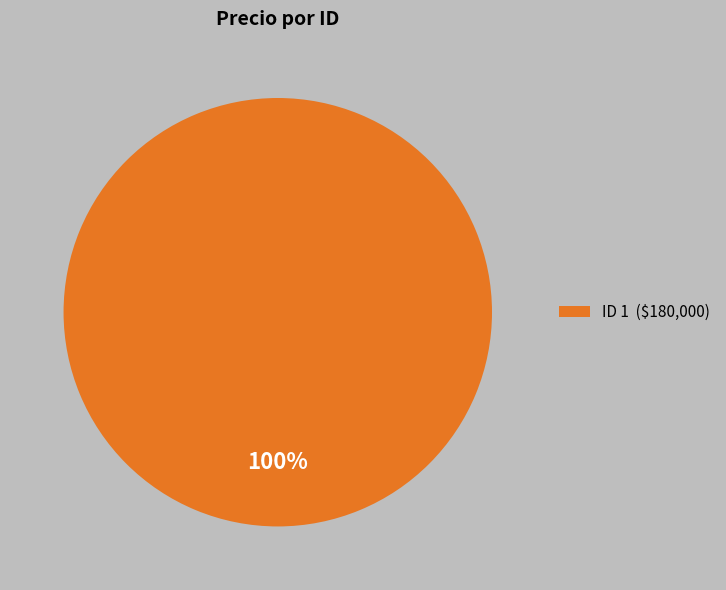

Rank the categories by value from lowest to highest.

ID 1 ($180,000)